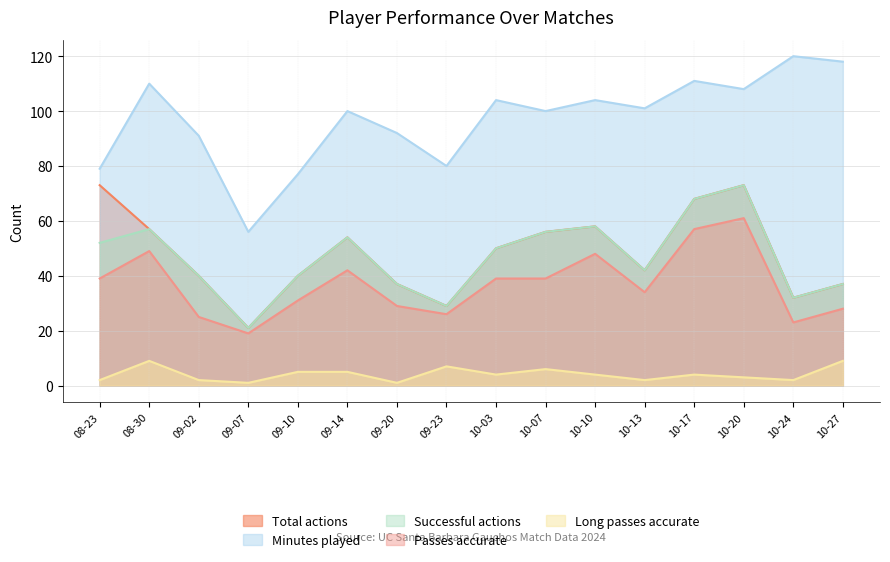

What is the spread (max minus min) of values at 10-20?

105